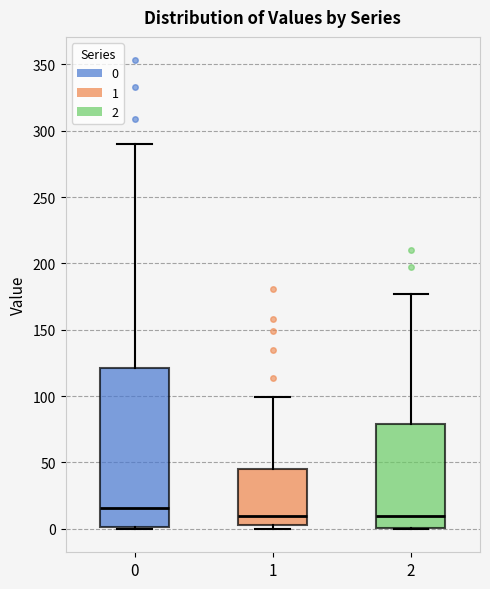

Reading left to right, transcribe this box plot: for each box, give where its median line is, the range the box spans, and where its two whiskers end, as read against the y-axis. The values are not printed on the chart, so give them approximately, as read against the axis.

0: median 15, box 0 to 120, whiskers 0 to 290
1: median 10, box 5 to 45, whiskers 0 to 100
2: median 10, box 0 to 80, whiskers 0 to 175